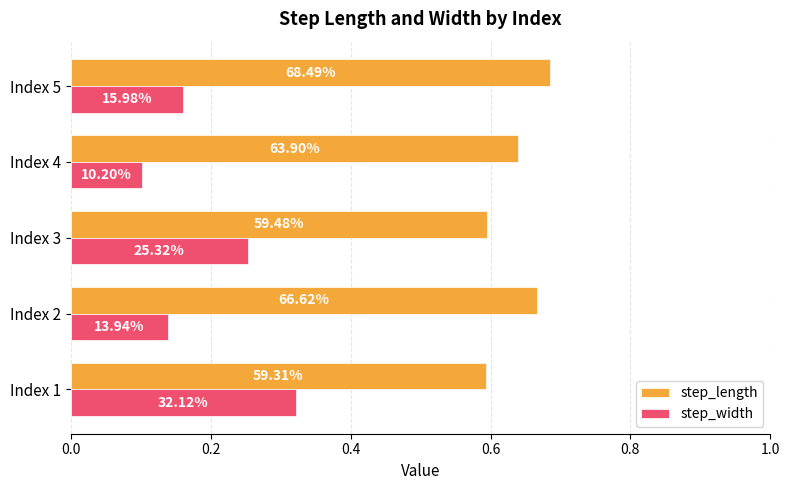

What is the difference between the maximum and minimum values in the step_width series?

0.2